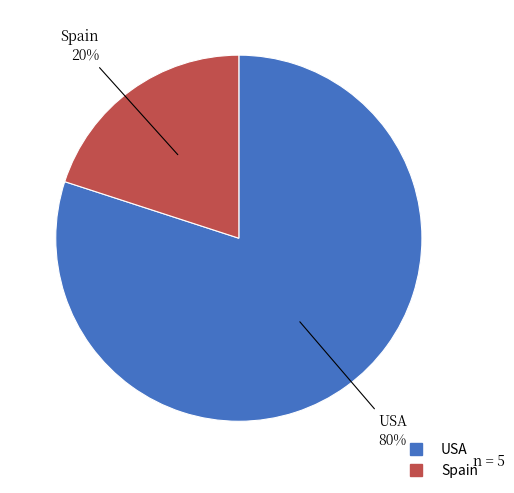

Is there a majority slice in this chart?

Yes